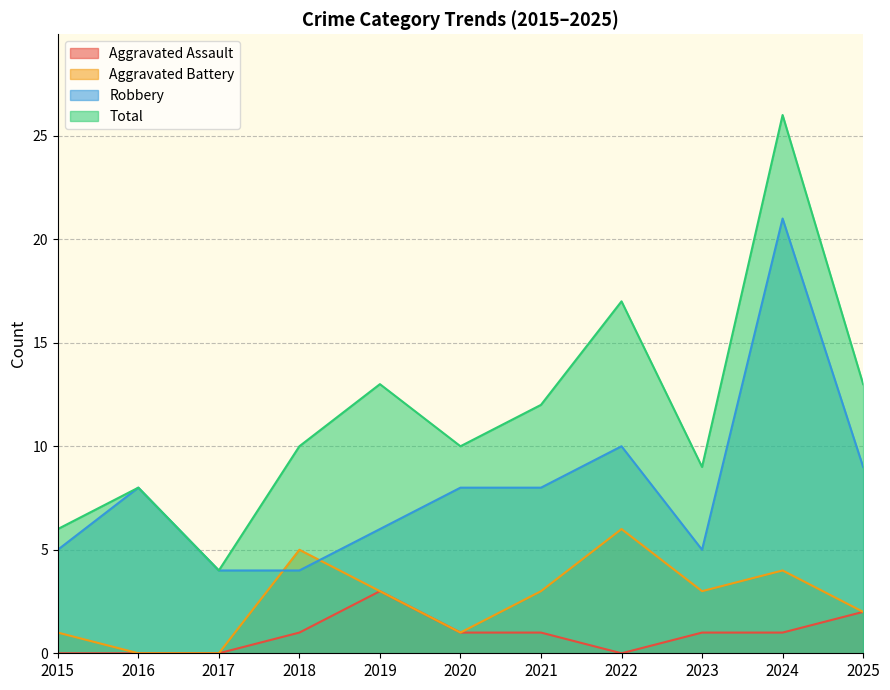

Is the value of Robbery at 2020 greater than the value of Aggravated Assault at 2020?

Yes